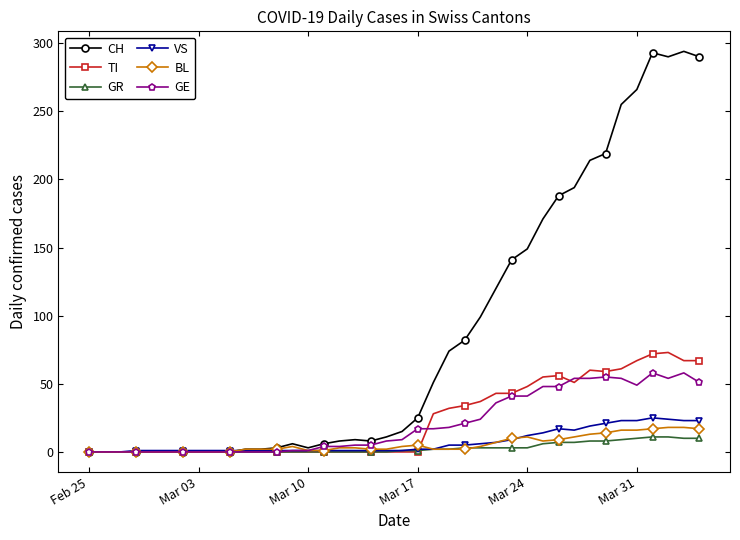

Which series has the widest spread of values?

CH